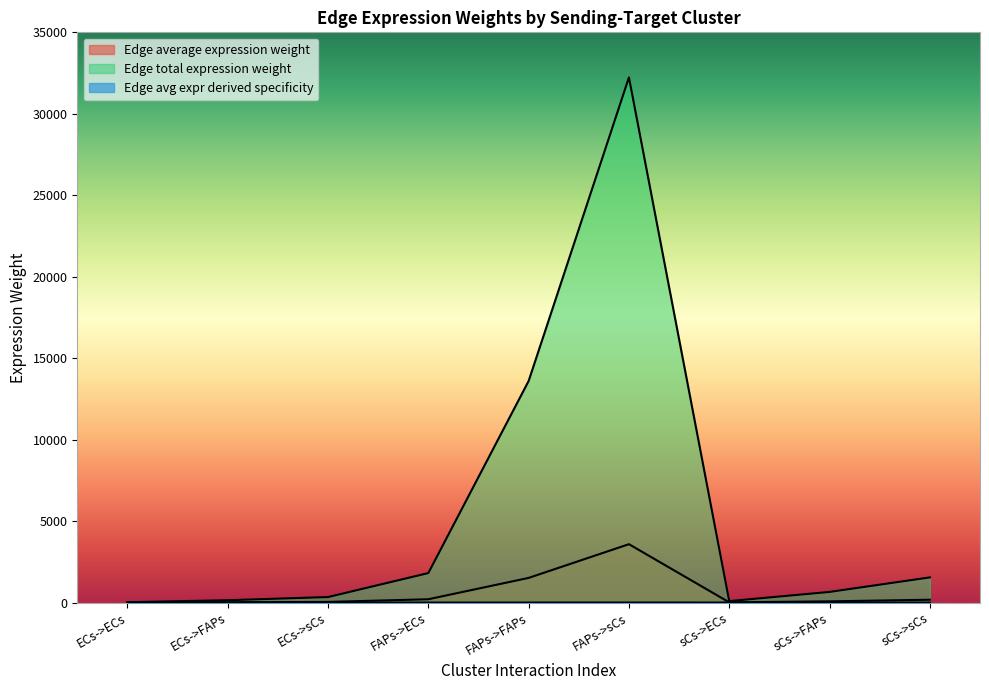

The Edge avg expr derived specificity series shows 0.0 at sCs->sCs. True or false?

True